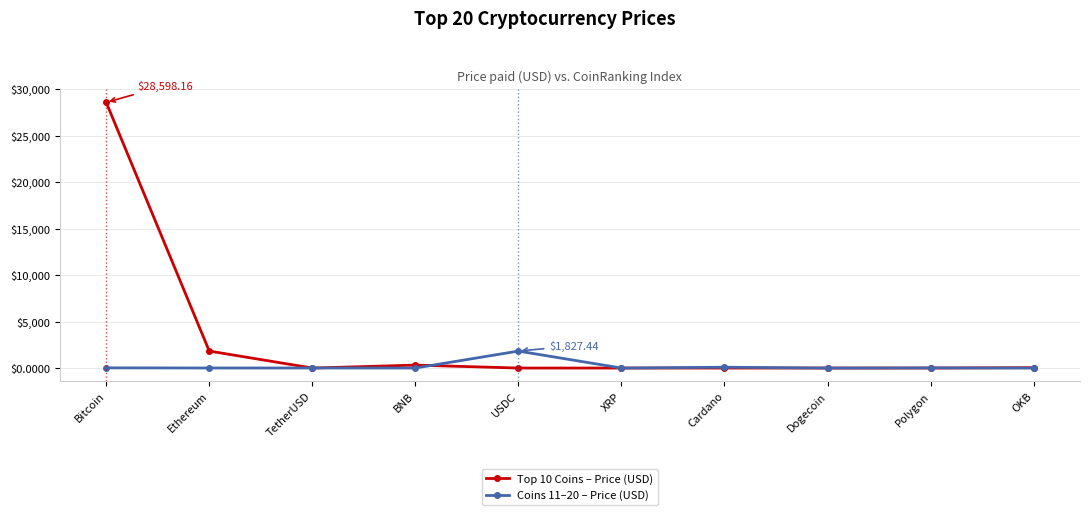

Which series has the widest spread of values?

Top 10 Coins – Price (USD)